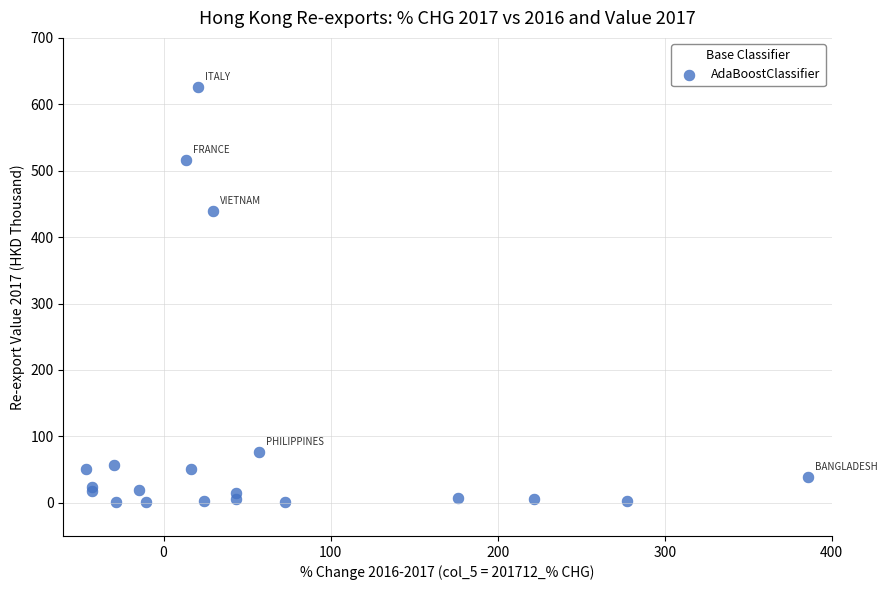

What Y value in the scatter plot is closest to 313?

438.8